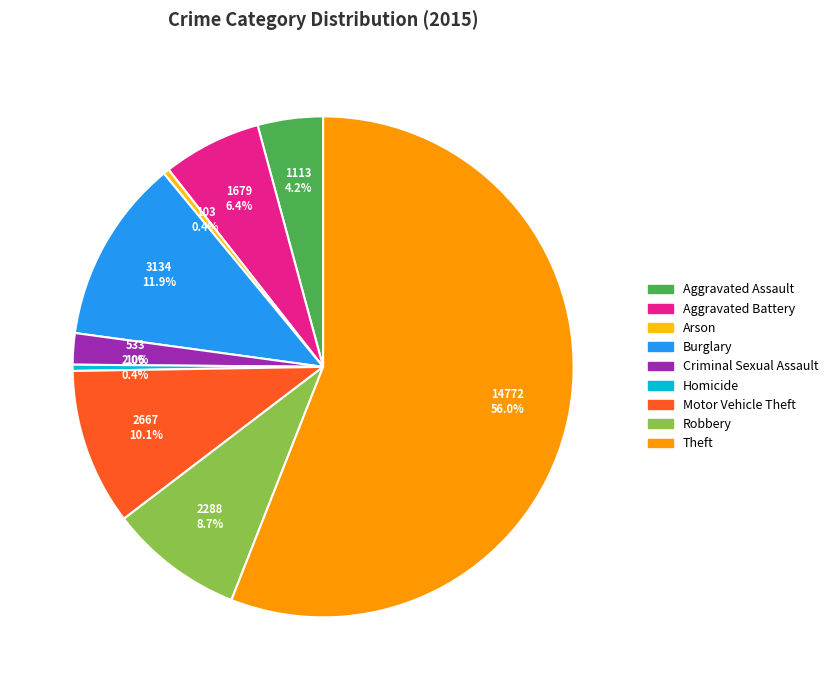

Does Theft account for over 50% of the chart?

Yes